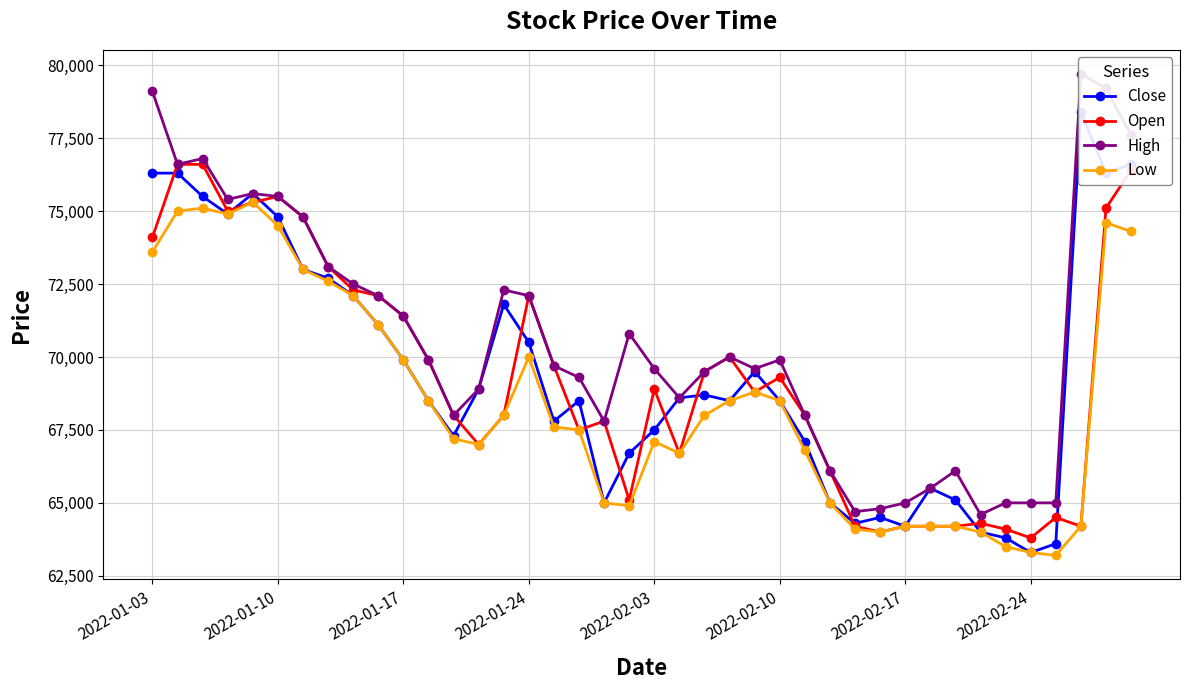

How many series are shown in this chart?

4